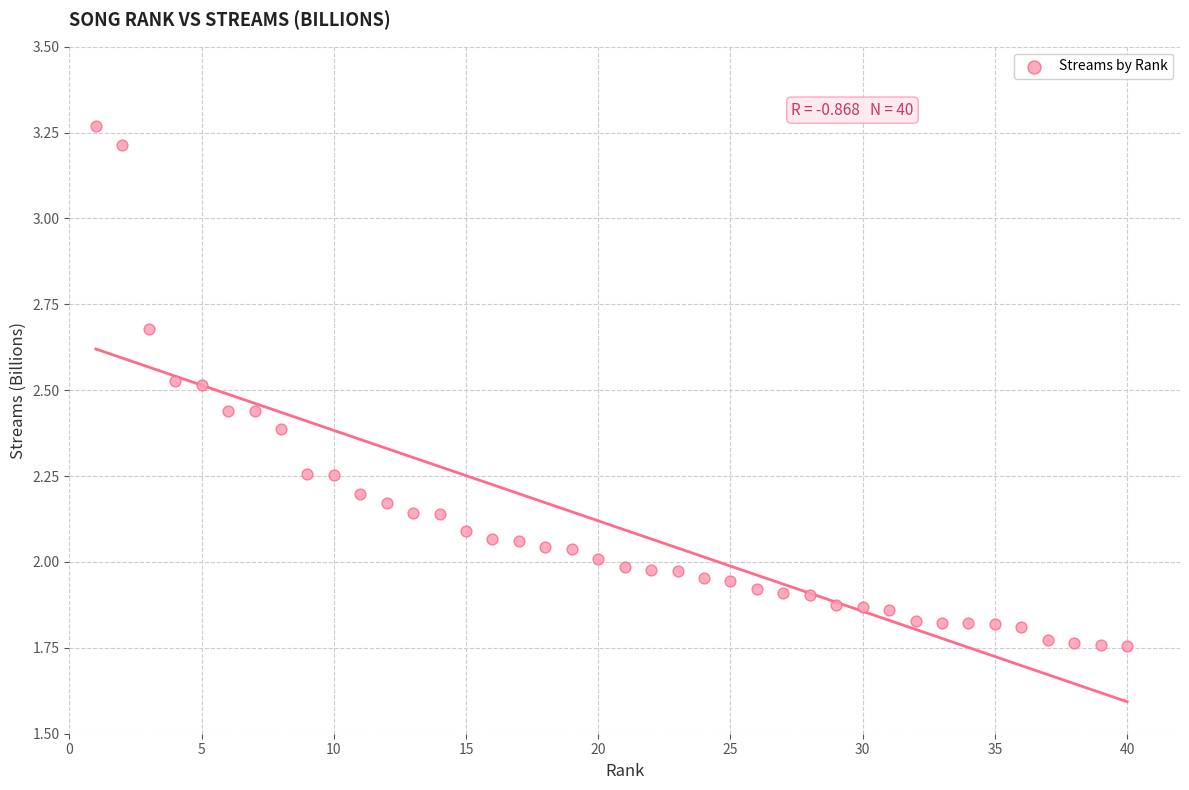

What is the range of Y values (max minus min)?

1.5